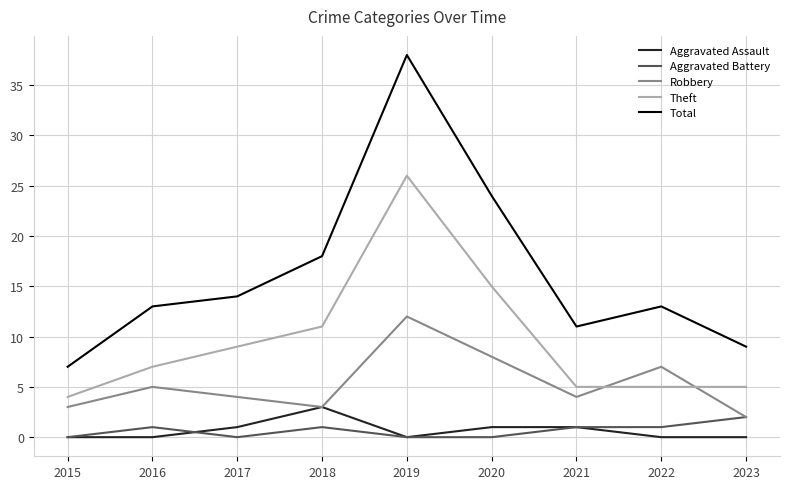

Which series has the widest spread of values?

Total